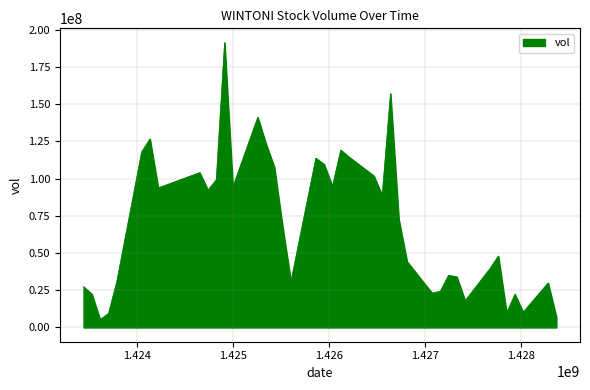

What is the smallest value displayed?

5360000